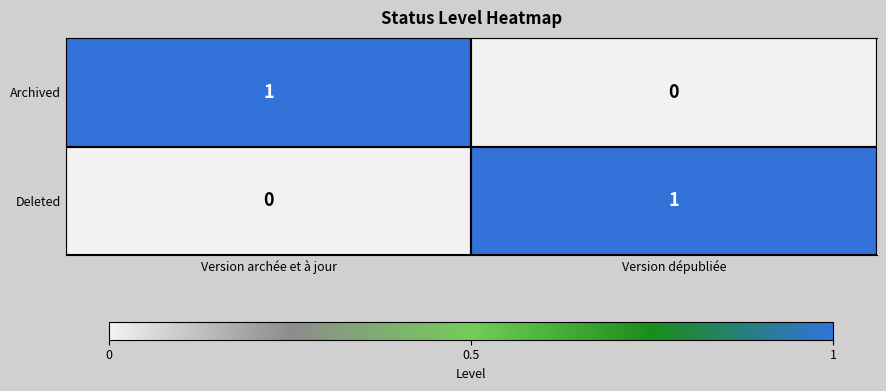

At which label does Deleted reach its peak?

Version dépubliée